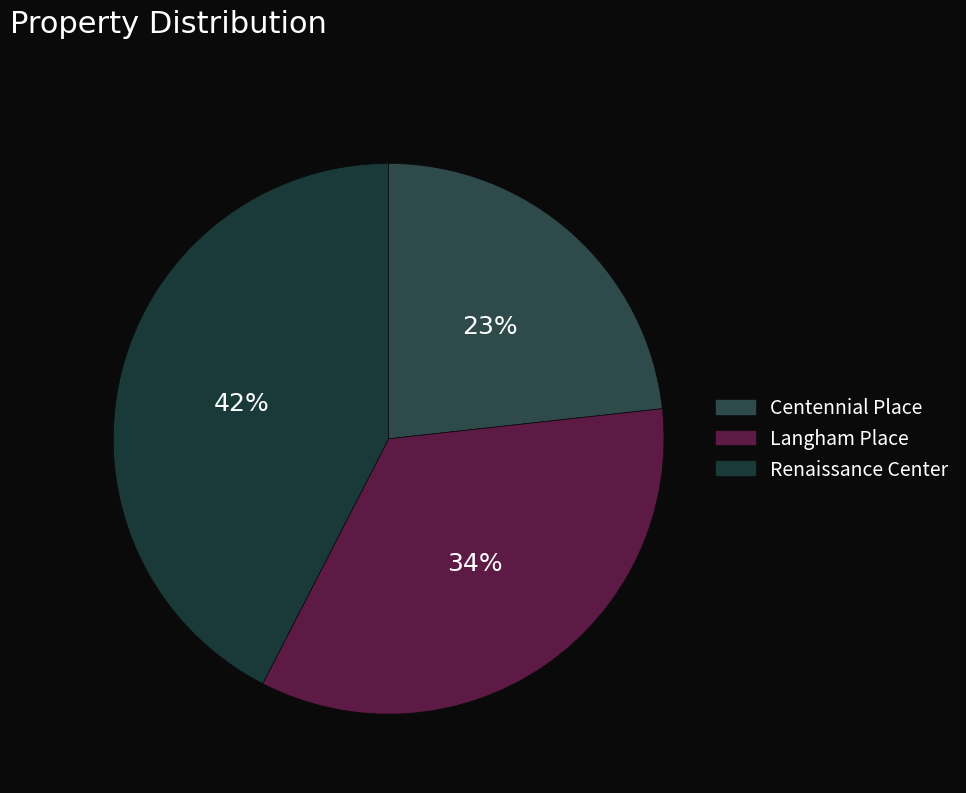

Does Langham Place account for over 50% of the chart?

No